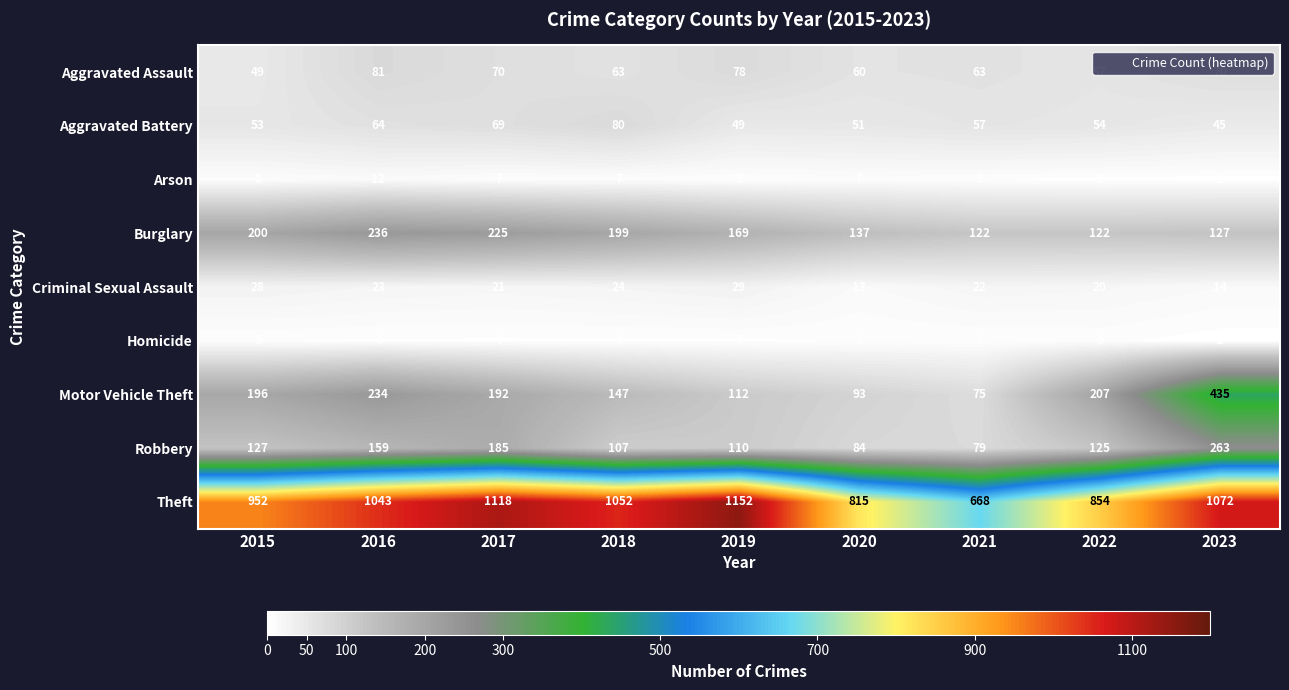

The value of Theft at 2018 is 1052. True or false?

True